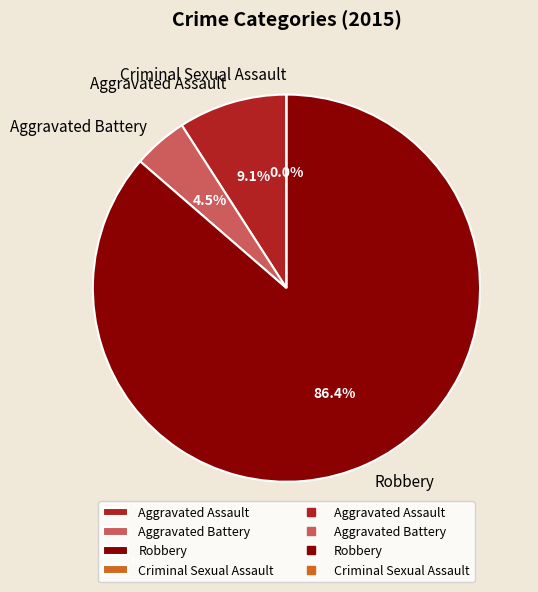

Combined, what portion of the pie is Aggravated Battery and Criminal Sexual Assault?

4.5%